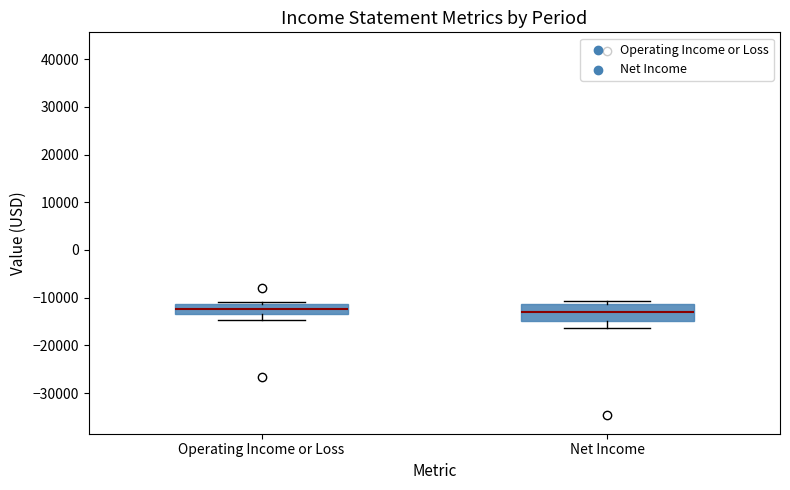

Reading left to right, transcribe this box plot: for each box, give where its median line is, the range the box spans, and where its two whiskers end, as read against the y-axis. The values are not printed on the chart, so give them approximately, as read against the axis.

Operating Income or Loss: median -12000, box -13000 to -11000, whiskers -15000 to -11000 (just above the box's upper edge)
Net Income: median -13000, box -15000 to -11000, whiskers -16000 to -11000 (just above the box's upper edge)